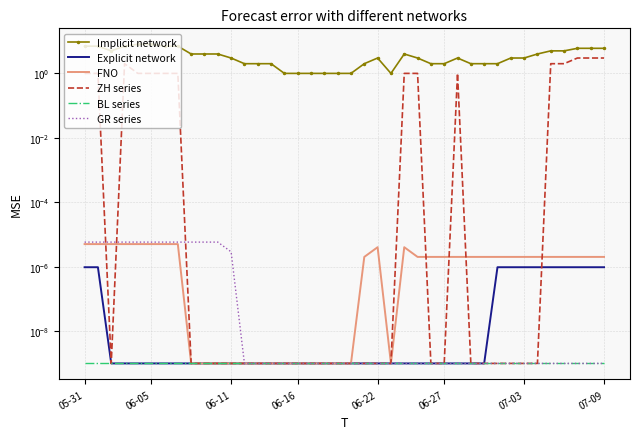

At which label does BL series reach its minimum?

05-31